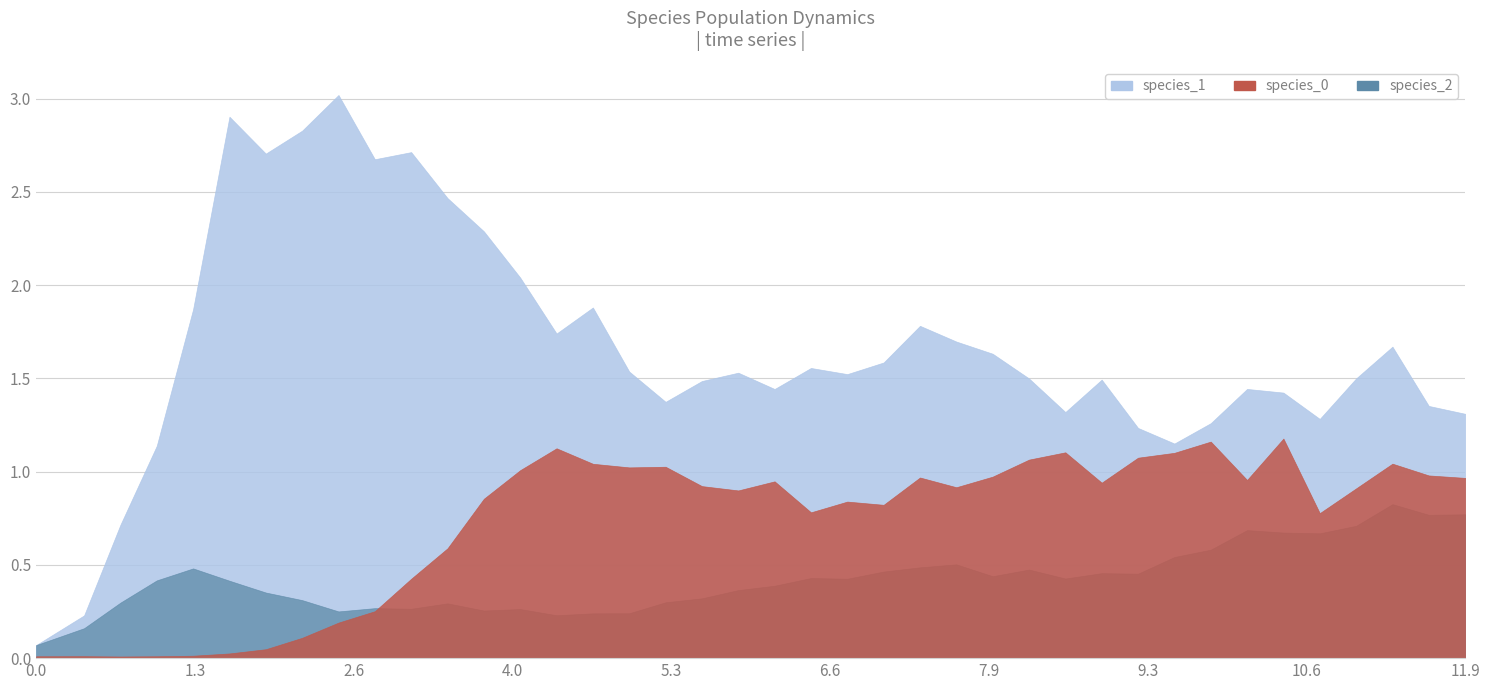

Where is species_1 nearest to the value 1?

1.006060606060606